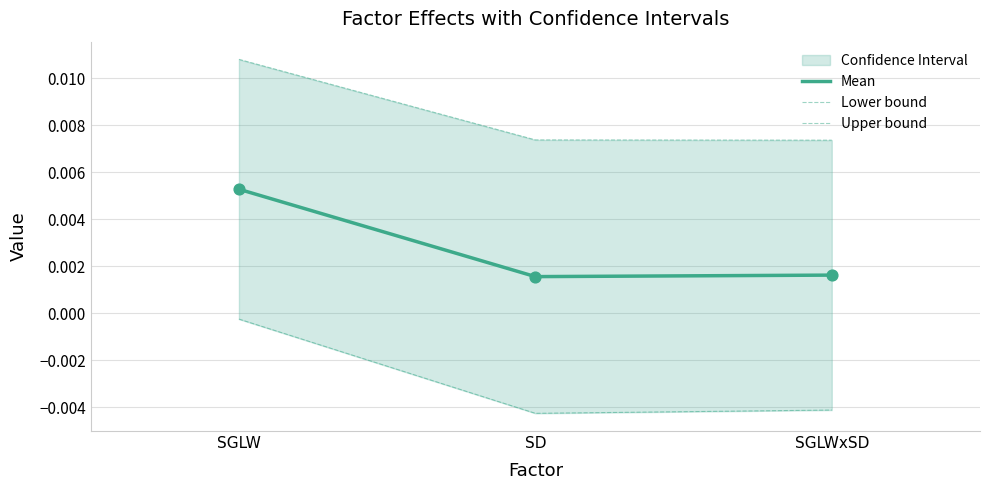

At which category is the sum across all series the highest?

SGLW